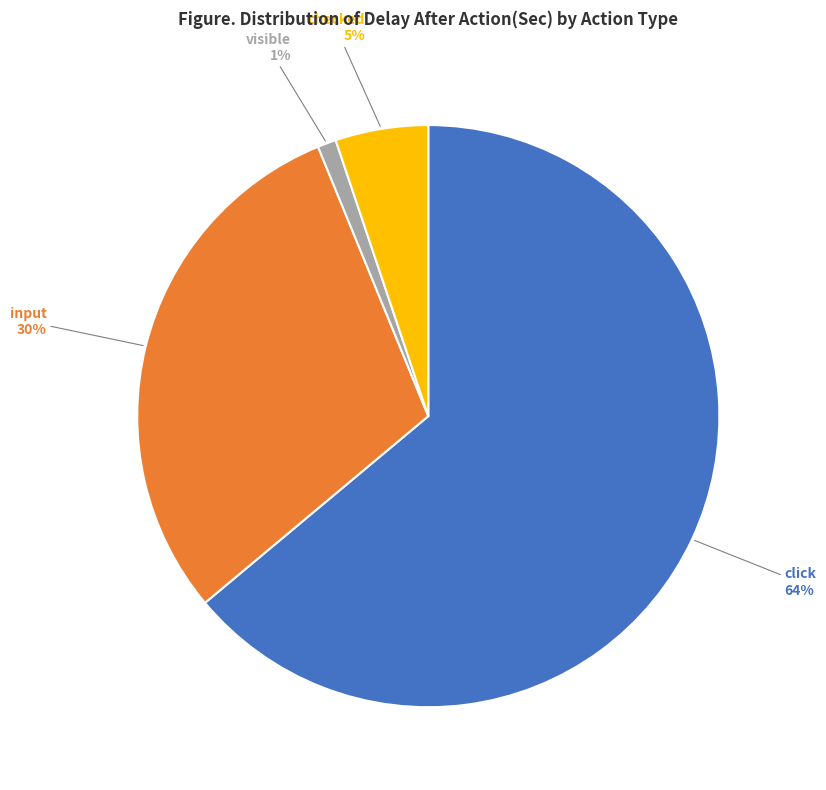

What percentage is the input slice, to the nearest percent?

30%